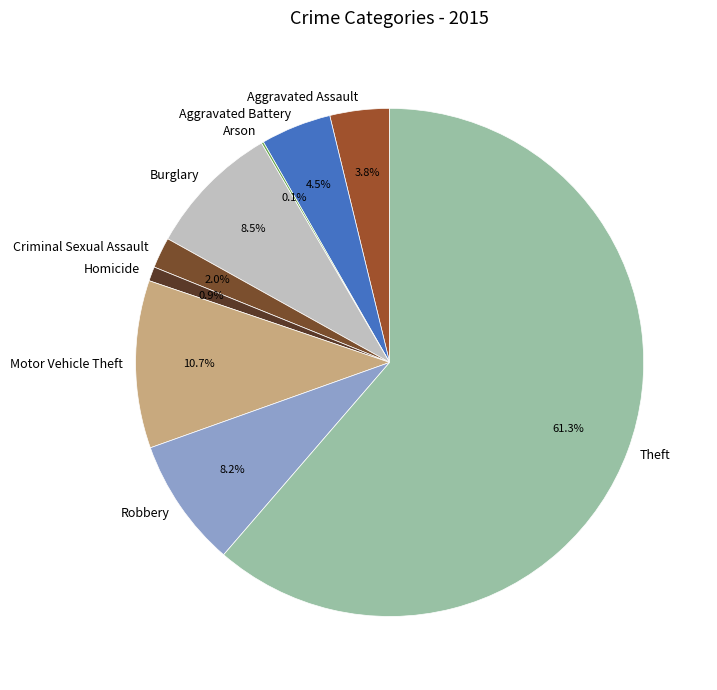

What is the total percentage of Criminal Sexual Assault and Aggravated Assault?

5.8%